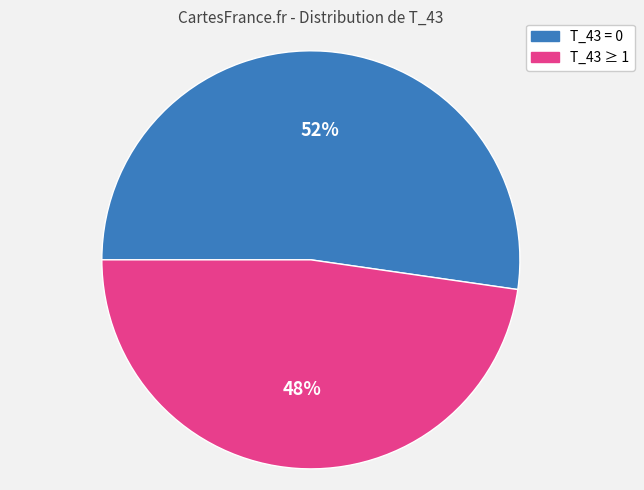

To the nearest percent, what is the average slice percentage?

50%